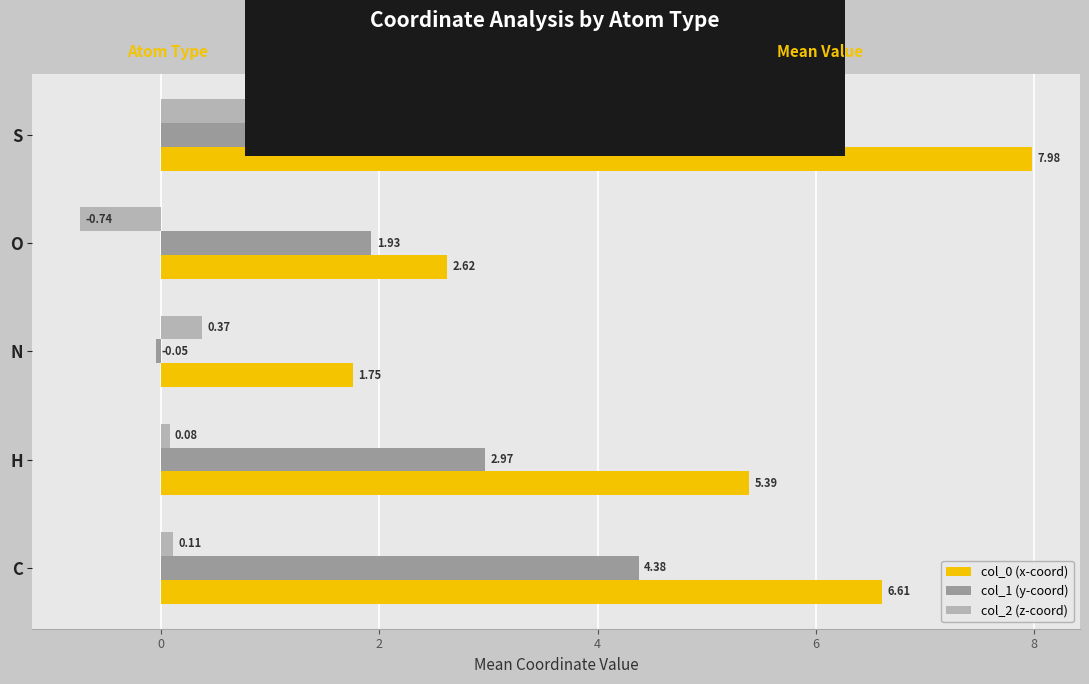

List the labels in order of col_2 (z-coord) value, smallest first.

O, H, C, N, S